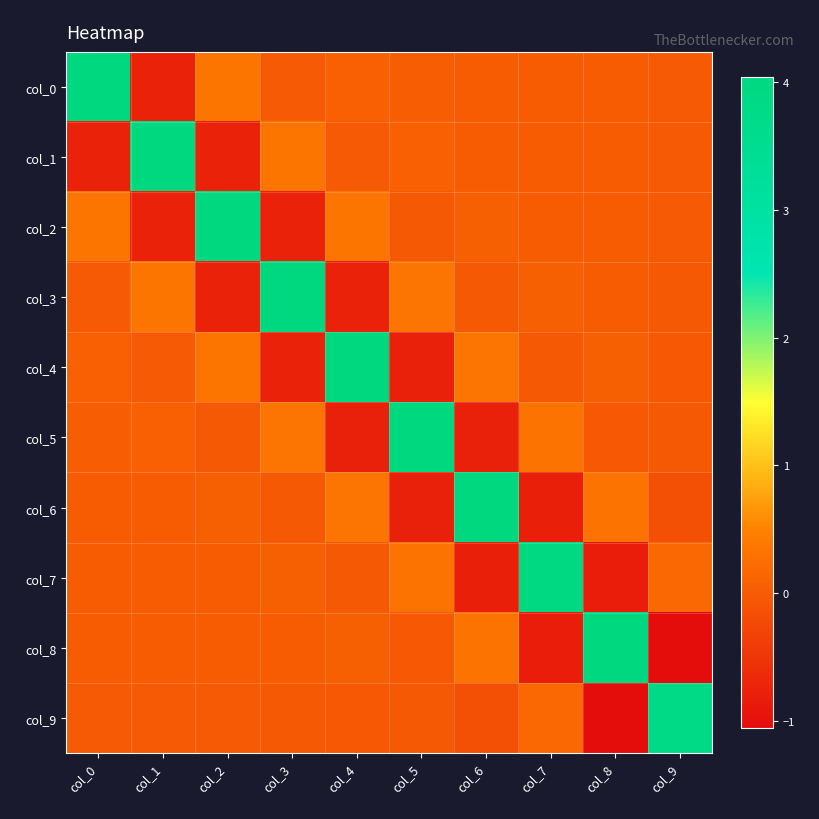

Reading right to left, extract all data points from this chart.

col_0: col_9=-0.0	col_8=0.0	col_7=0.0	col_6=0.0	col_5=0.0	col_4=0.1	col_3=-0.0	col_2=0.3	col_1=-0.8	col_0=4.0
col_1: col_9=-0.0	col_8=0.0	col_7=0.0	col_6=0.0	col_5=0.1	col_4=-0.0	col_3=0.3	col_2=-0.8	col_1=4.0	col_0=-0.8
col_2: col_9=-0.0	col_8=0.0	col_7=0.0	col_6=0.1	col_5=-0.0	col_4=0.3	col_3=-0.8	col_2=4.0	col_1=-0.8	col_0=0.3
col_3: col_9=-0.0	col_8=0.0	col_7=0.1	col_6=-0.0	col_5=0.3	col_4=-0.8	col_3=4.0	col_2=-0.8	col_1=0.3	col_0=-0.0
col_4: col_9=-0.0	col_8=0.0	col_7=-0.0	col_6=0.3	col_5=-0.8	col_4=4.0	col_3=-0.8	col_2=0.3	col_1=-0.0	col_0=0.1
col_5: col_9=-0.0	col_8=-0.0	col_7=0.3	col_6=-0.8	col_5=4.0	col_4=-0.8	col_3=0.3	col_2=-0.0	col_1=0.1	col_0=0.0
col_6: col_9=-0.1	col_8=0.3	col_7=-0.8	col_6=4.0	col_5=-0.8	col_4=0.3	col_3=-0.0	col_2=0.1	col_1=0.0	col_0=0.0
col_7: col_9=0.2	col_8=-0.8	col_7=4.0	col_6=-0.8	col_5=0.3	col_4=-0.0	col_3=0.1	col_2=0.0	col_1=0.0	col_0=0.0
col_8: col_9=-1.1	col_8=4.0	col_7=-0.8	col_6=0.3	col_5=-0.0	col_4=0.0	col_3=0.0	col_2=0.0	col_1=0.0	col_0=0.0
col_9: col_9=3.8	col_8=-1.1	col_7=0.2	col_6=-0.1	col_5=-0.0	col_4=-0.0	col_3=-0.0	col_2=-0.0	col_1=-0.0	col_0=-0.0